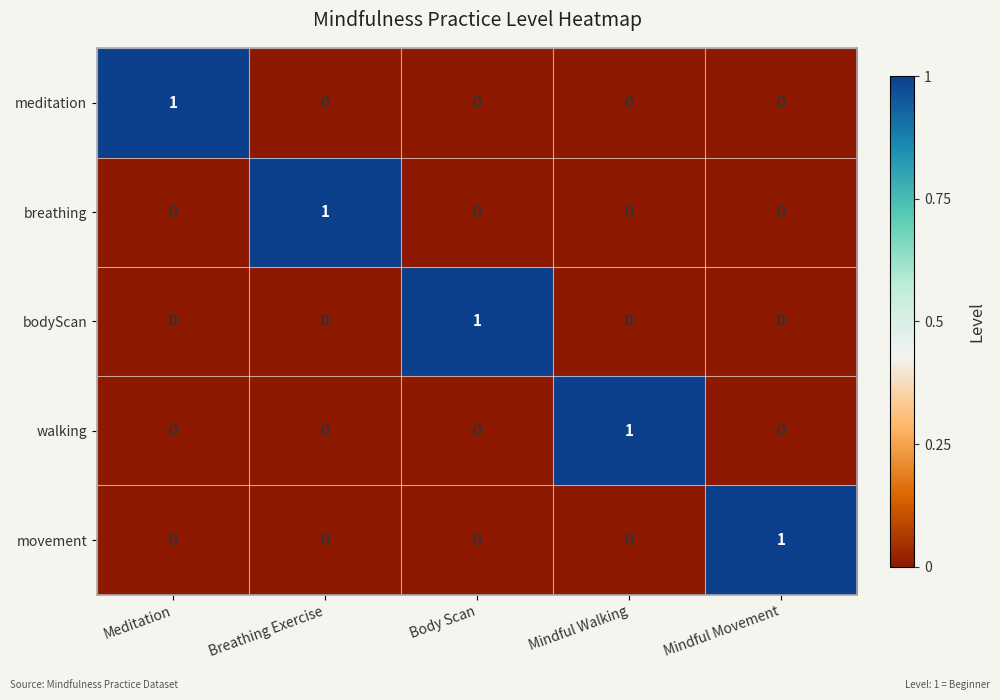

Count the bodyScan values in the range 0 to 1.

5